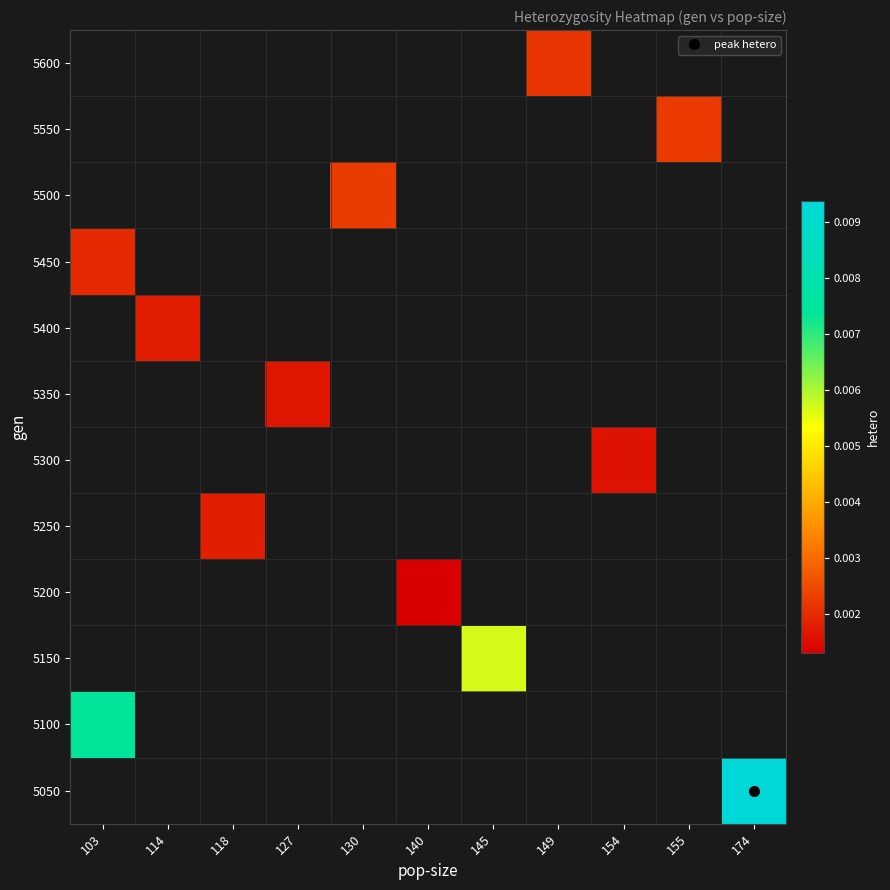

Which label corresponds to the smallest value in the chart?

140